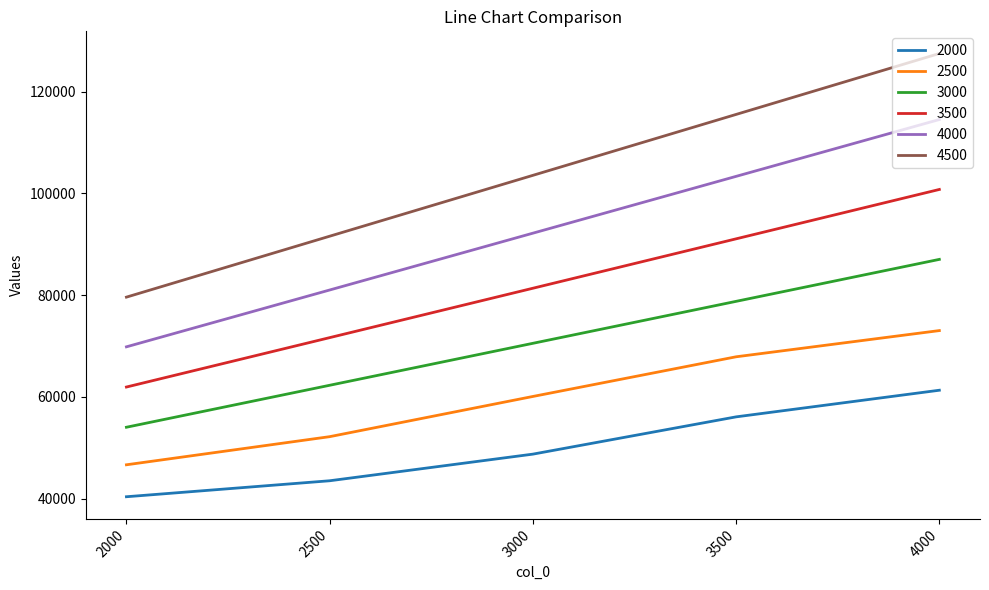

At which label does 2000 reach its peak?

4000